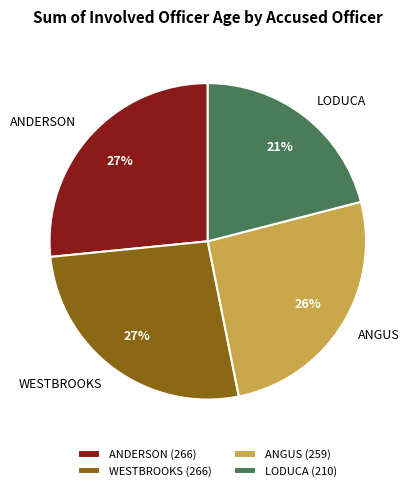

To the nearest percent, what is the average slice percentage?

25%